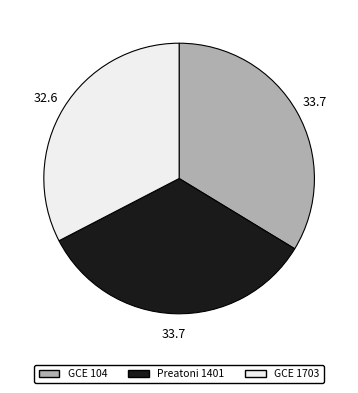

Do GCE 1703 and Preatoni 1401 together represent more than half of the pie?

Yes